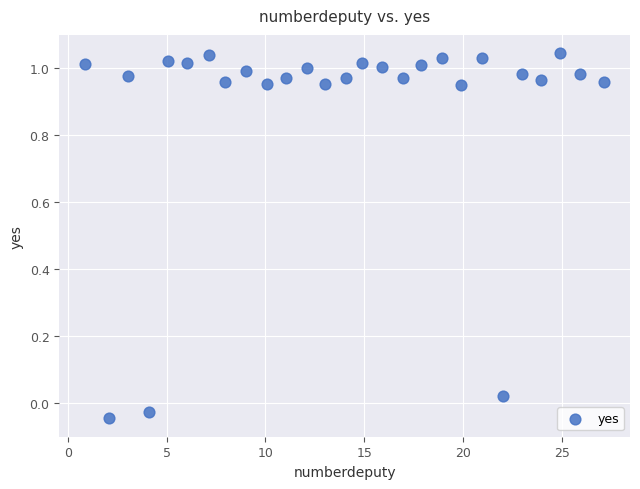

What is the range of Y values (max minus min)?

1.1